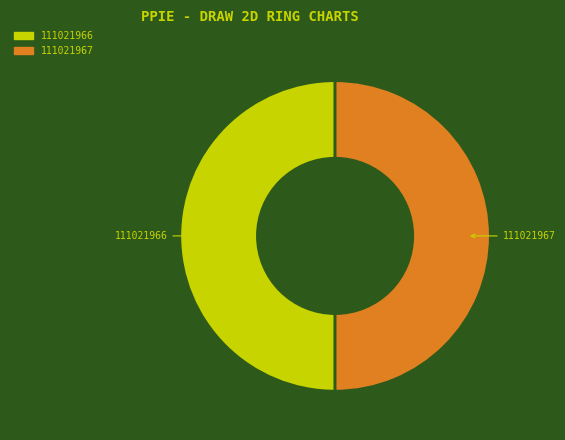

Do 111021966 and 111021967 together represent more than half of the pie?

Yes